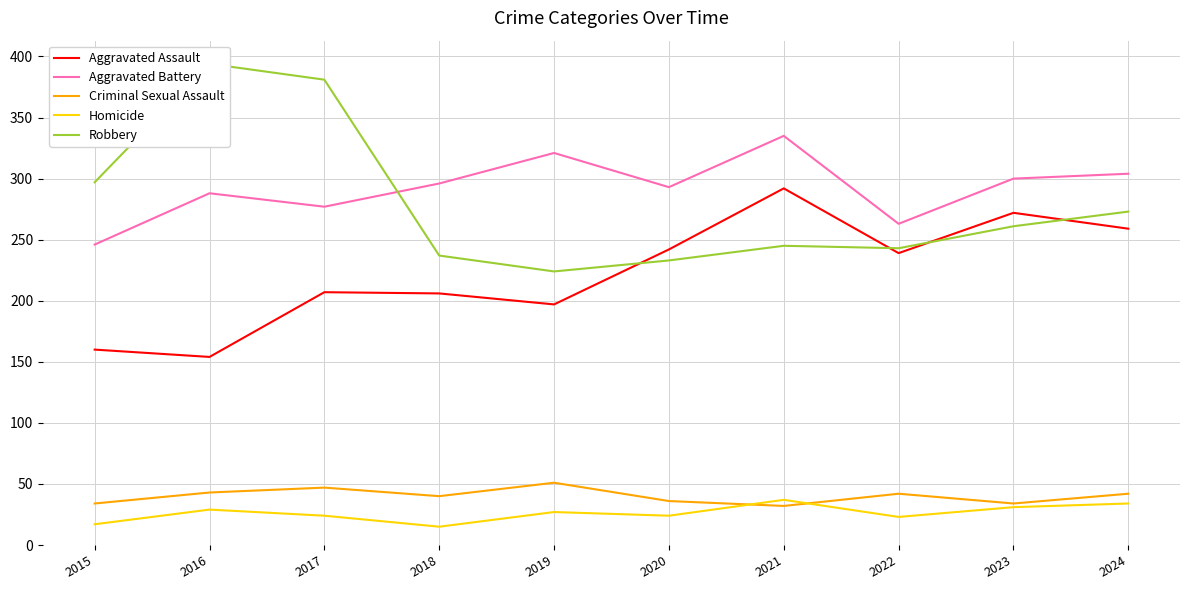

Where is Robbery nearest to the value 309?

2015